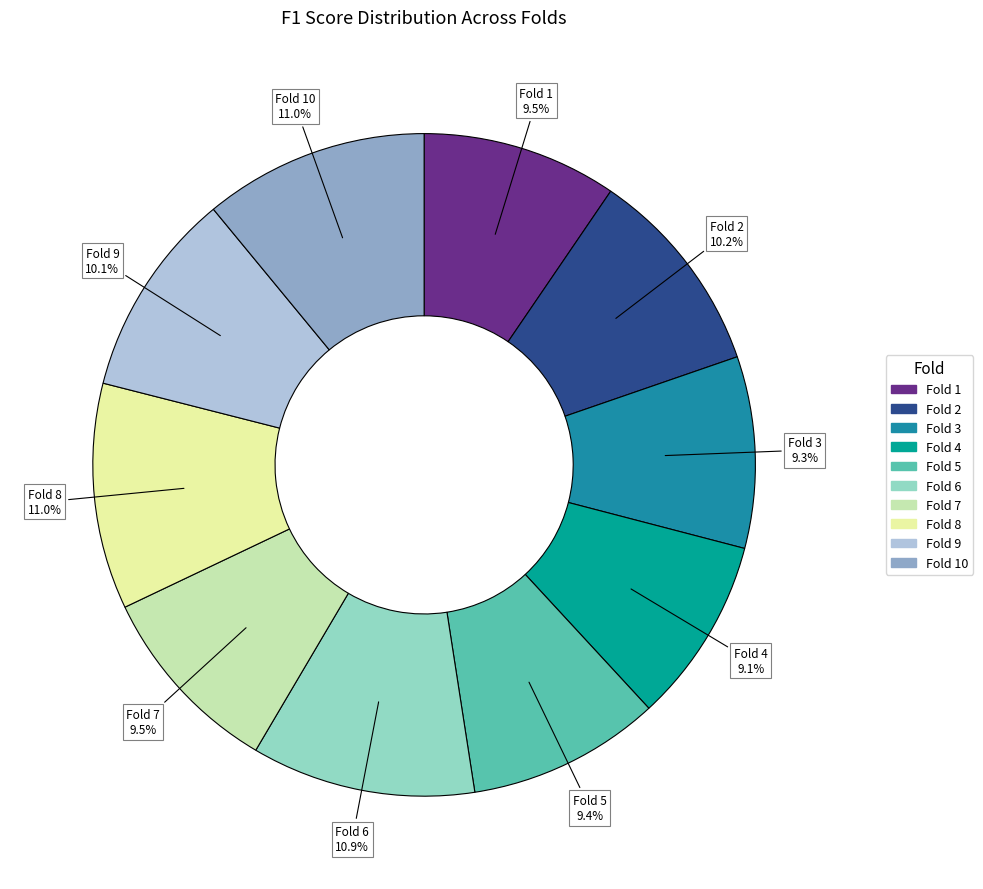

To the nearest percent, what is the difference between the largest and smallest slice percentages?

2%